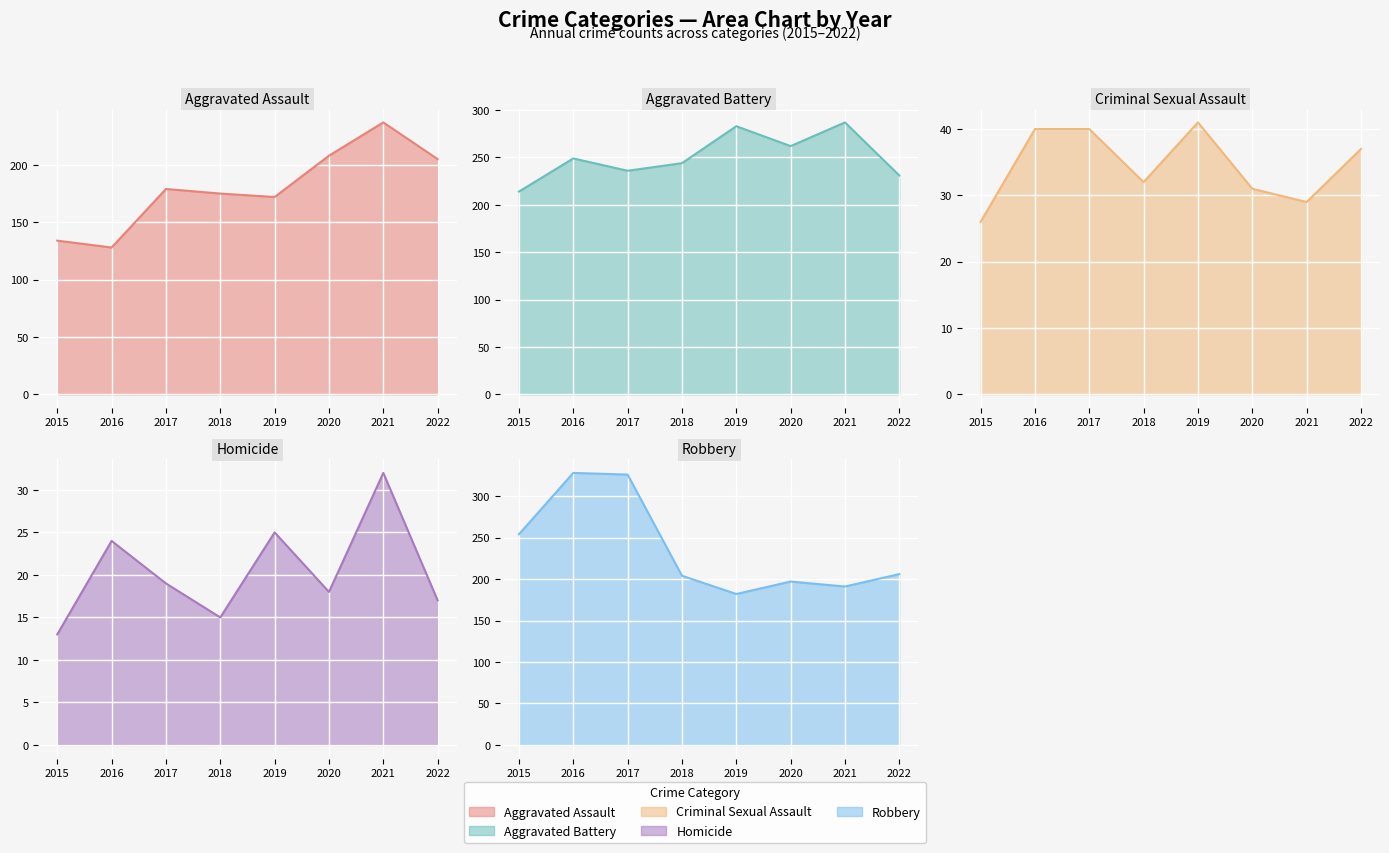

True or false: Robbery (line) has a value of 66 at 2020.

False